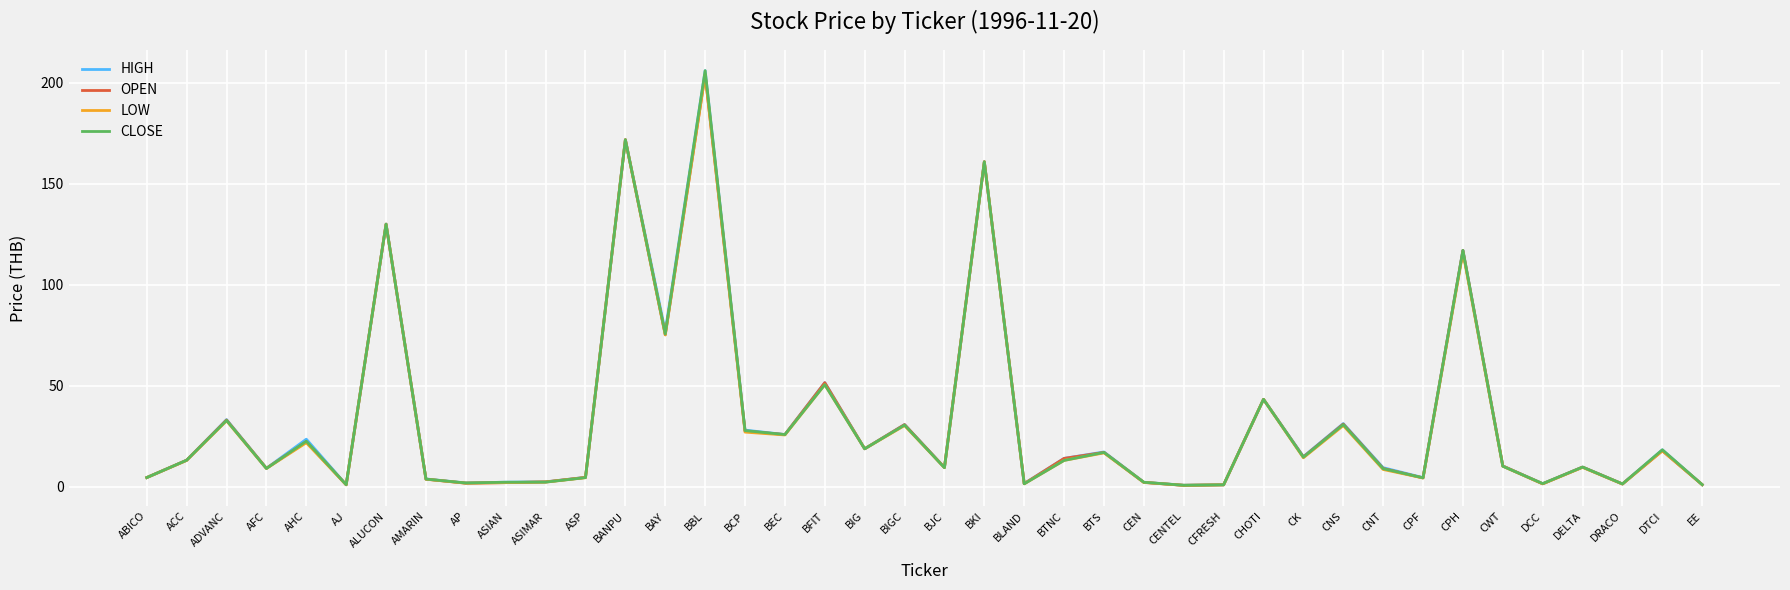

What are all the series names shown in the legend?

HIGH, OPEN, LOW, CLOSE